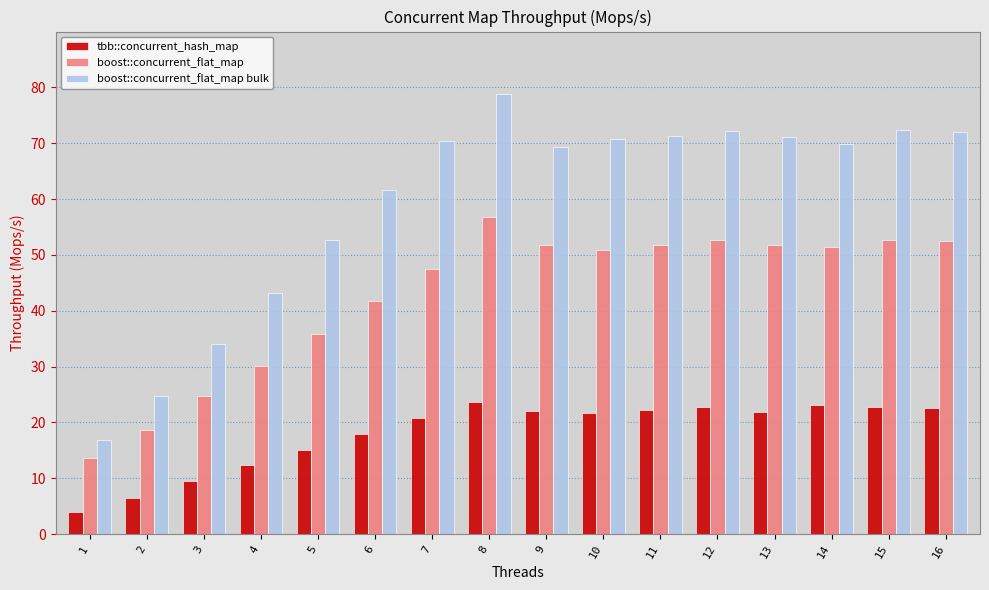

Rank the series at 4 from lowest to highest value.

tbb::concurrent_hash_map, boost::concurrent_flat_map, boost::concurrent_flat_map bulk